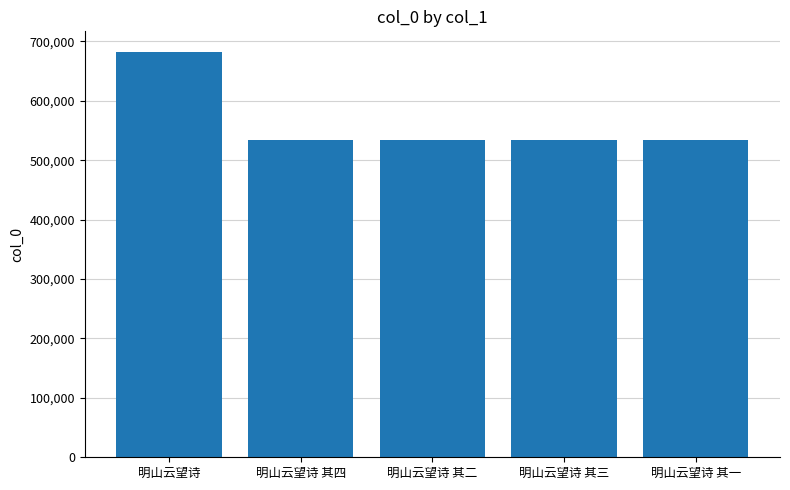

What is the greatest value displayed?

682958